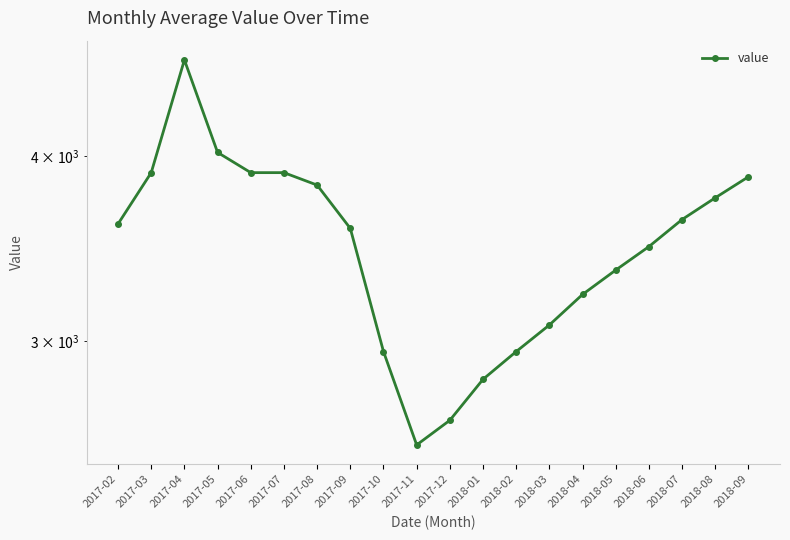

What position from the right is 2017-06?

16